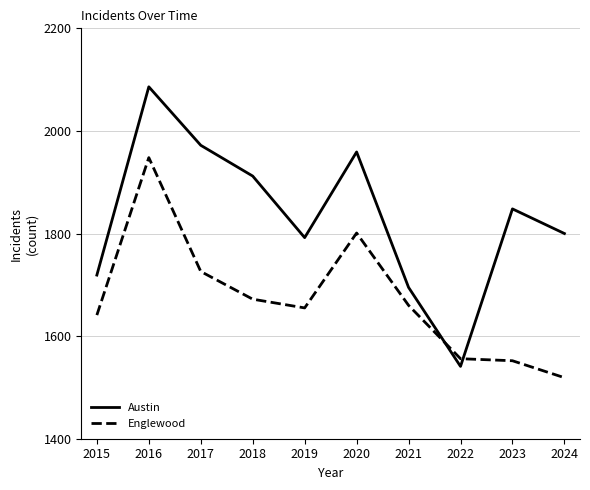

True or false: Englewood and Austin cross at least once.

True